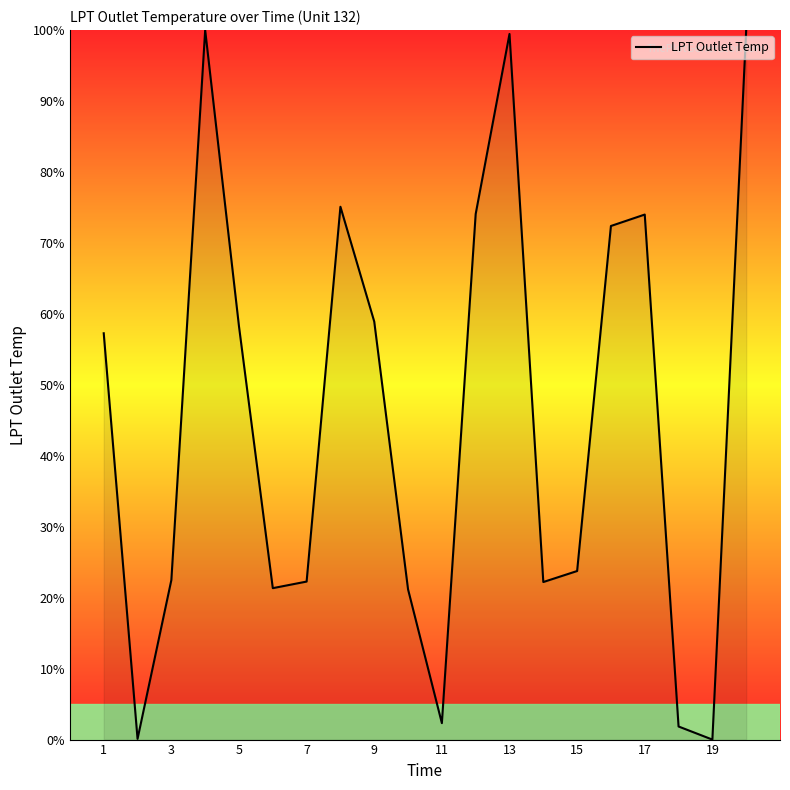

What is the maximum value shown in the chart?

100.0